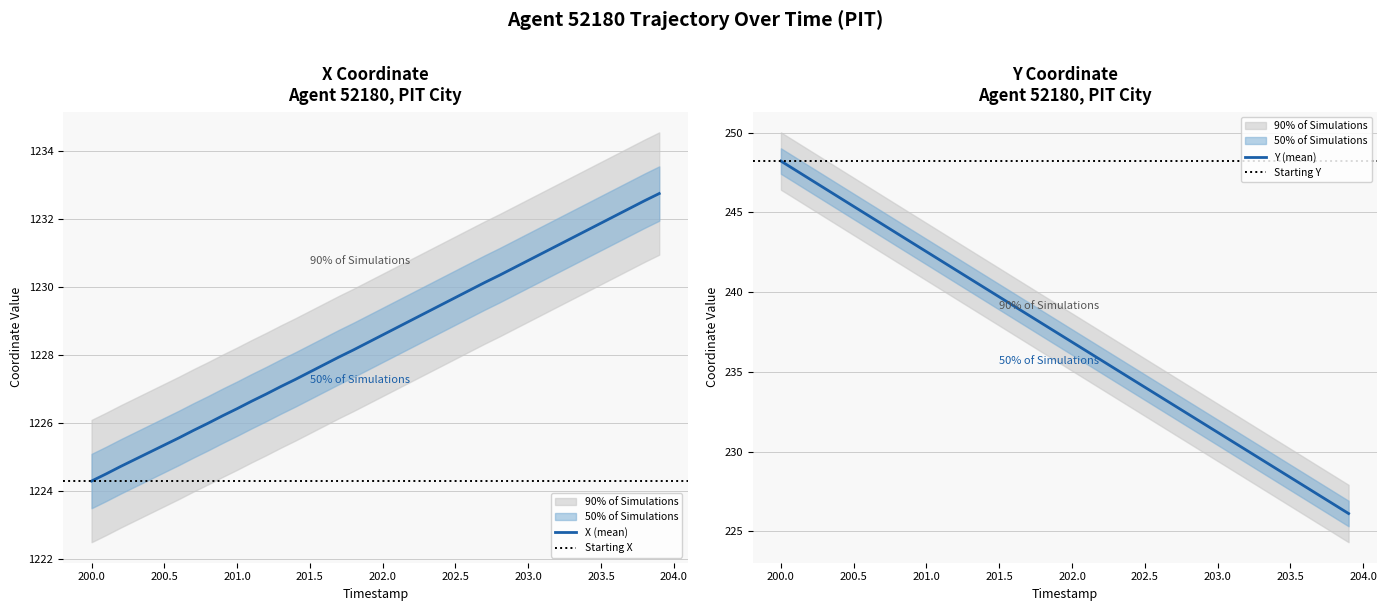

How many lines are shown in the chart?

2